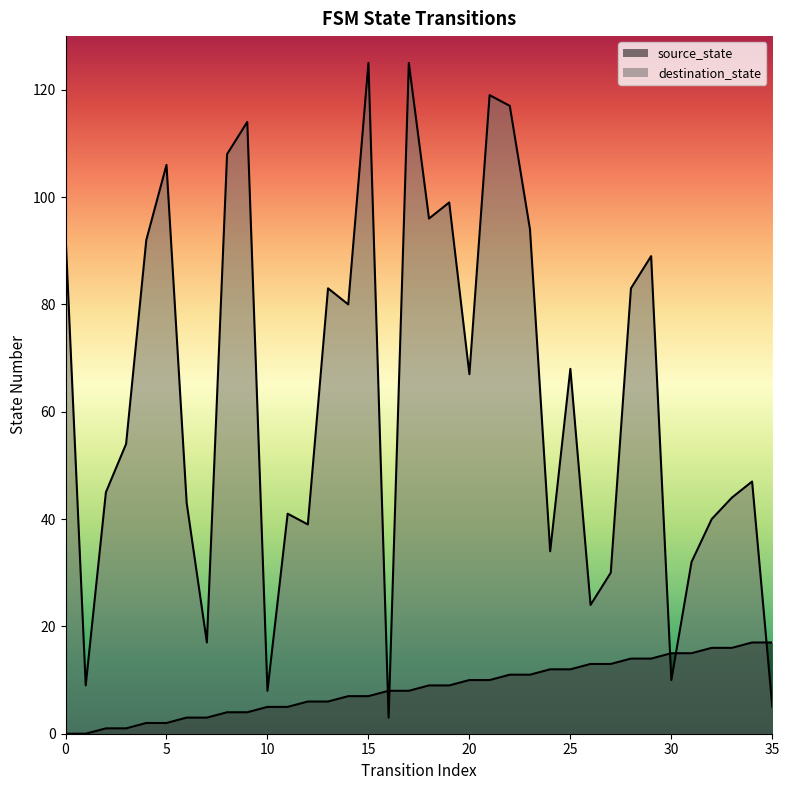

What is the approximate value of destination_state at 26, to the nearest 10?

20